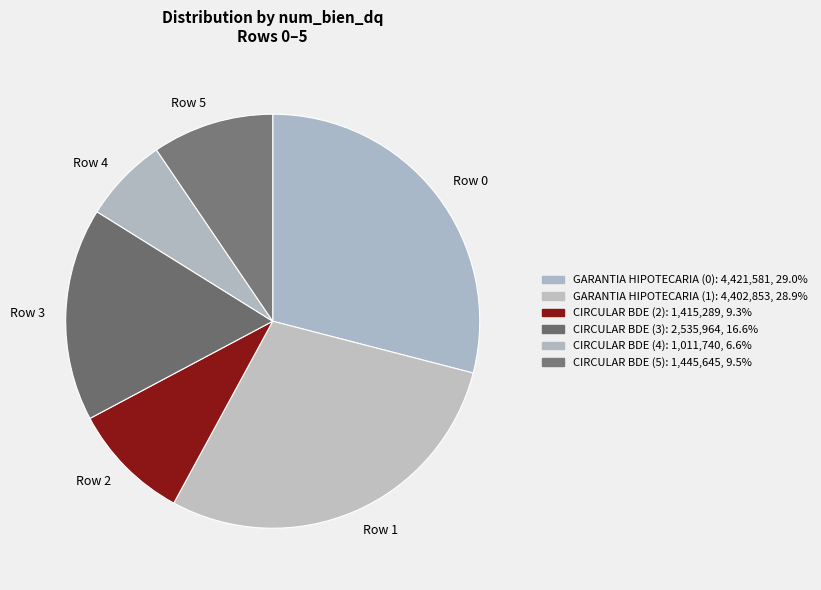

Is there a majority slice in this chart?

No